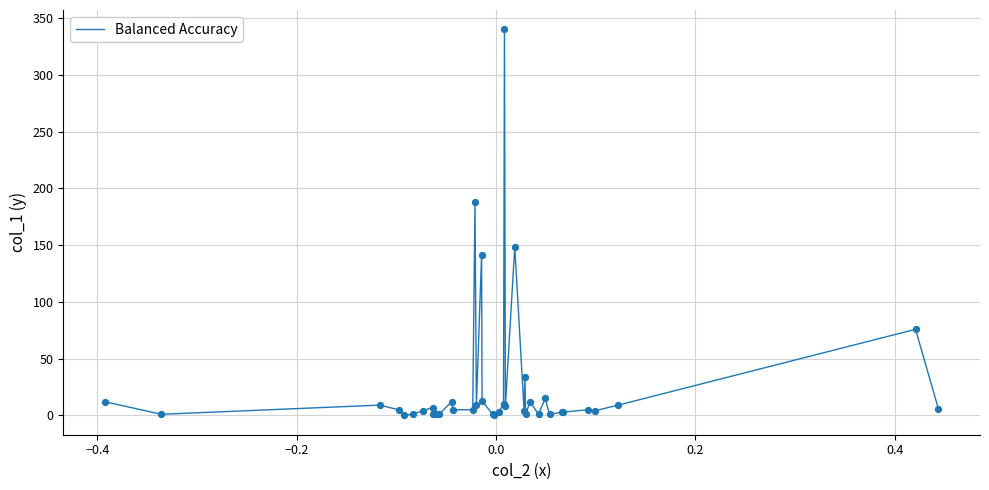

What is the greatest value displayed?

340.0